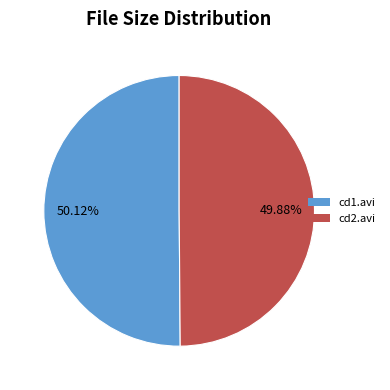

Does any single category account for the majority?

Yes